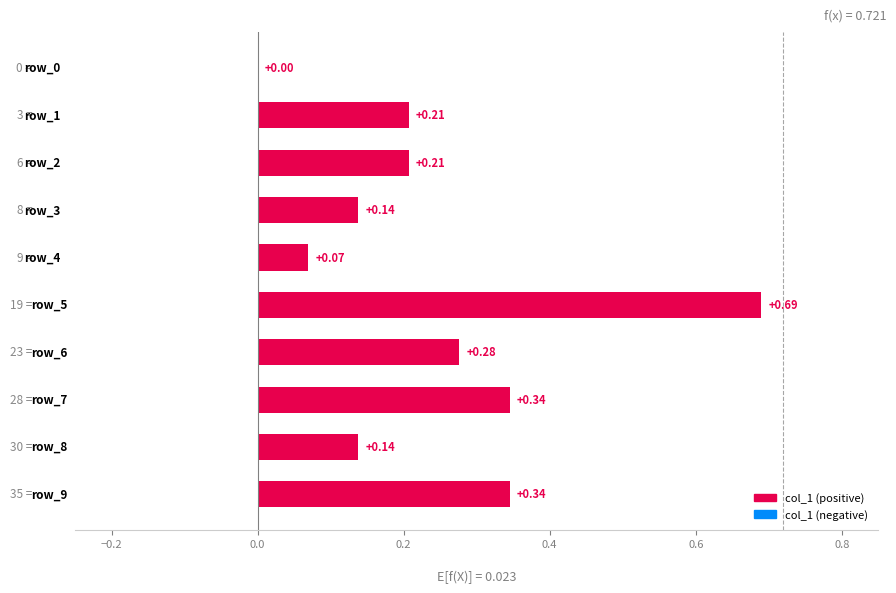

What is the maximum value shown in the chart?

0.7